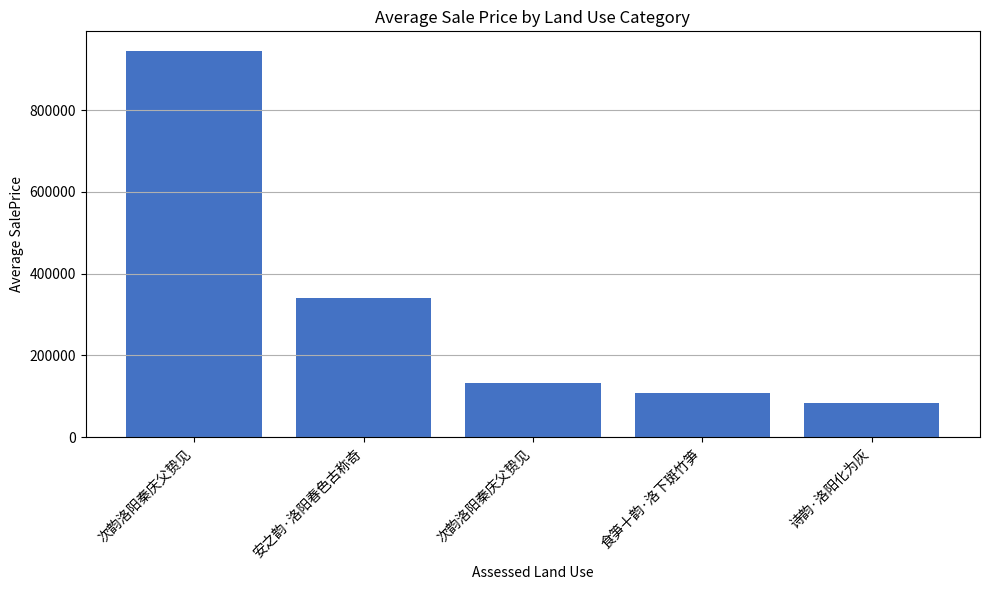

Reading right to left, transcribe all the data shown in this chart.

82890	108787	131627	339805	945155